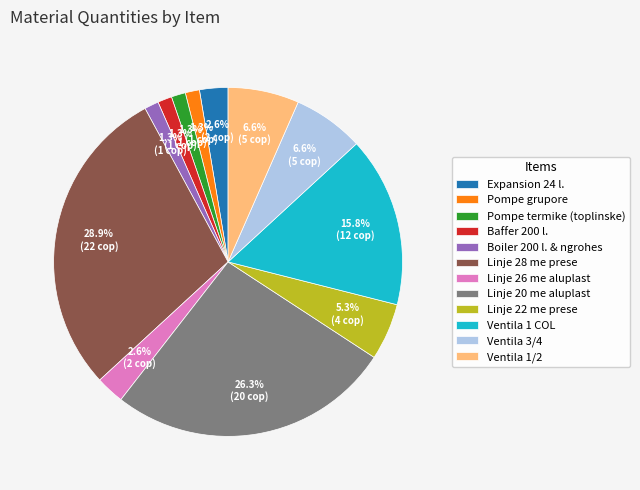

What is the largest slice in the pie chart?

Linje 28 me prese